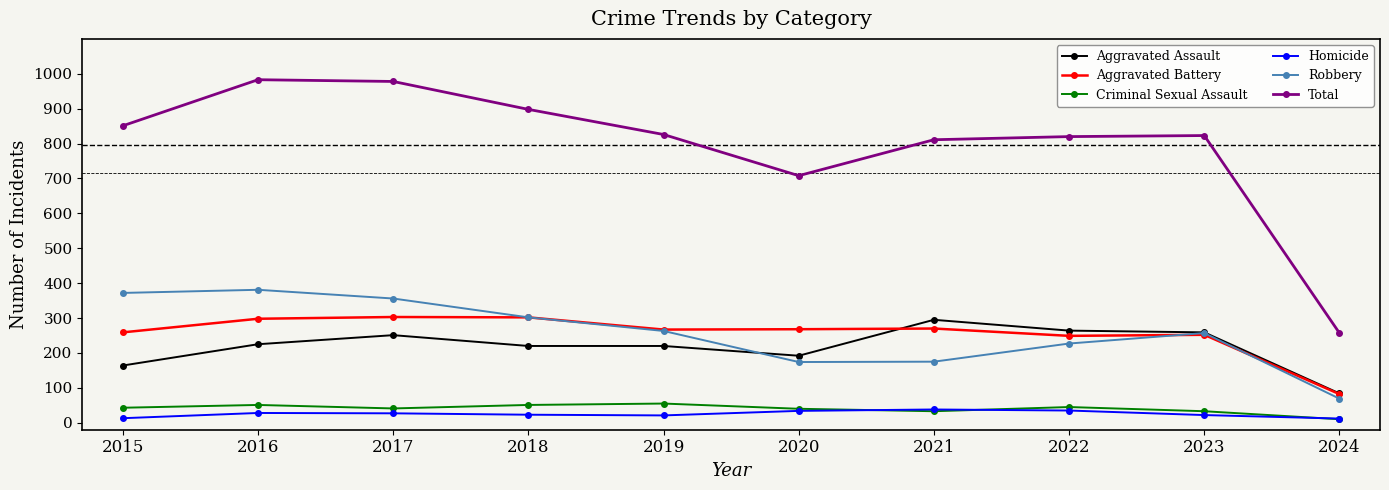

What is the spread (max minus min) of values at 2023?

801